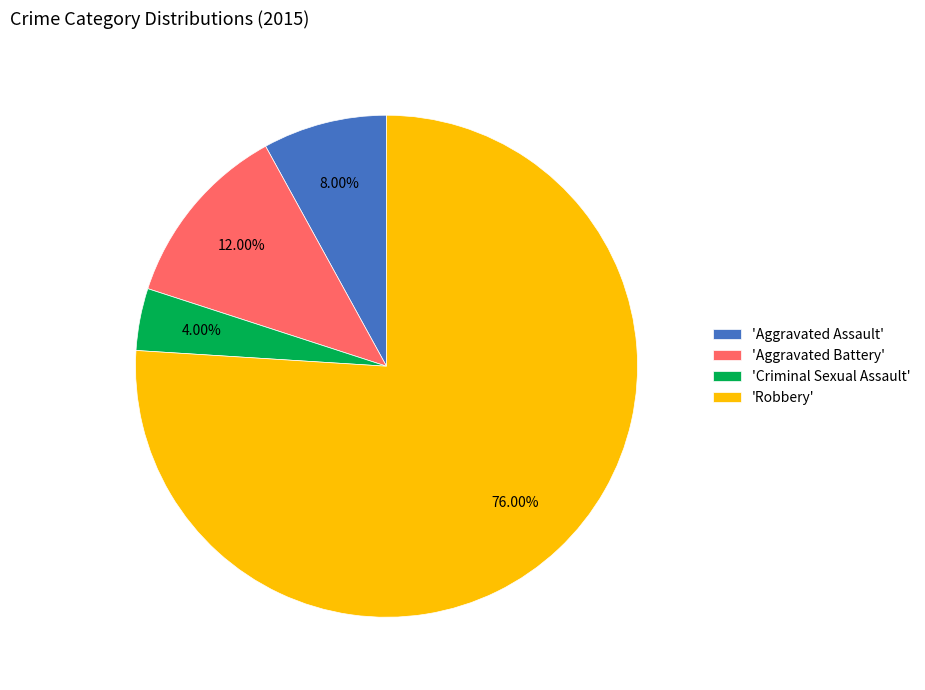

Approximately how many times larger is the value at 'Aggravated Assault' compared to 'Aggravated Battery'?

0.7